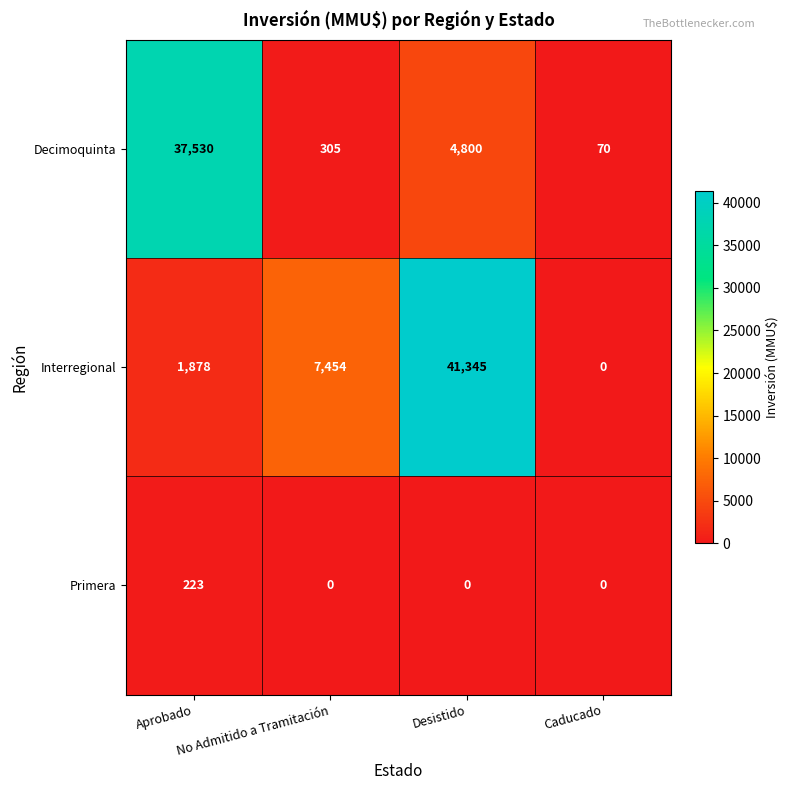

Count the Primera values in the range 0 to 223.

4